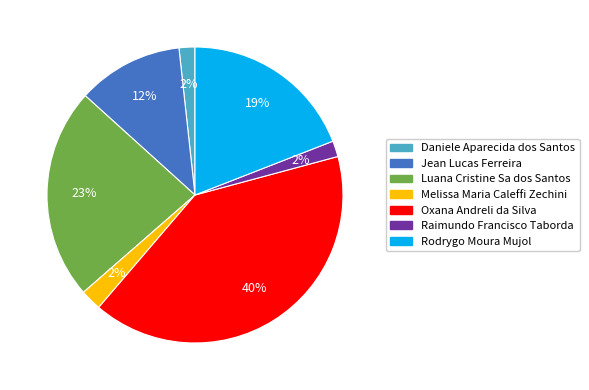

Which has a higher value, Oxana Andreli da Silva or Jean Lucas Ferreira?

Oxana Andreli da Silva